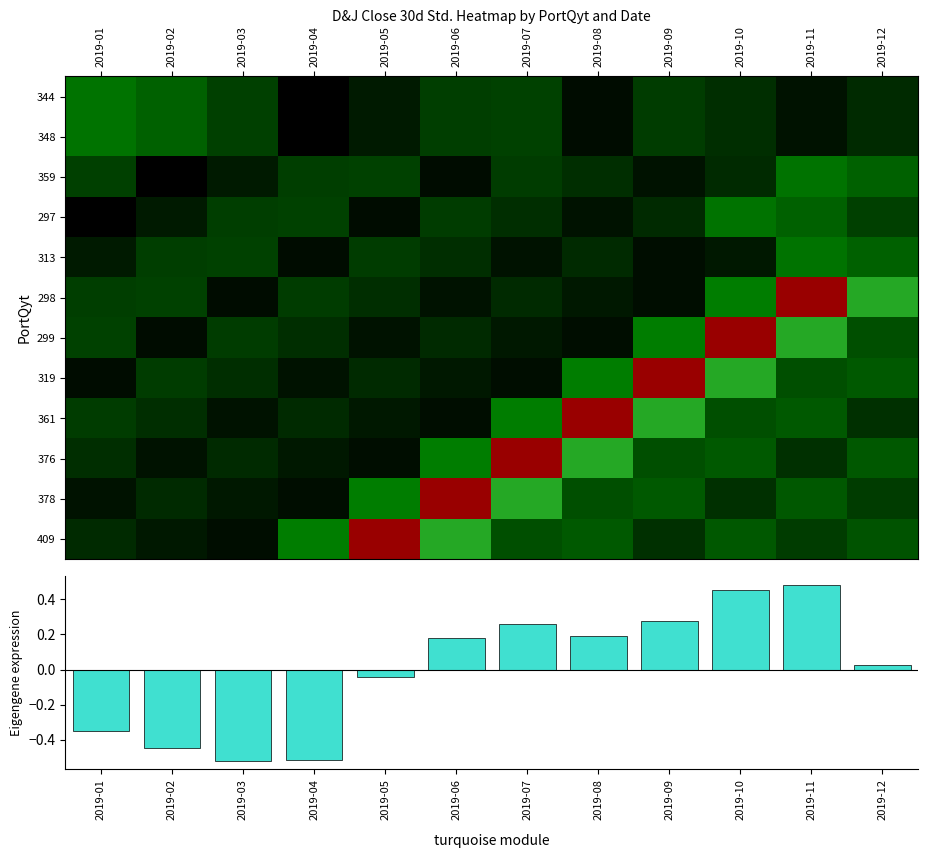

How many categories are shown in the chart?

12